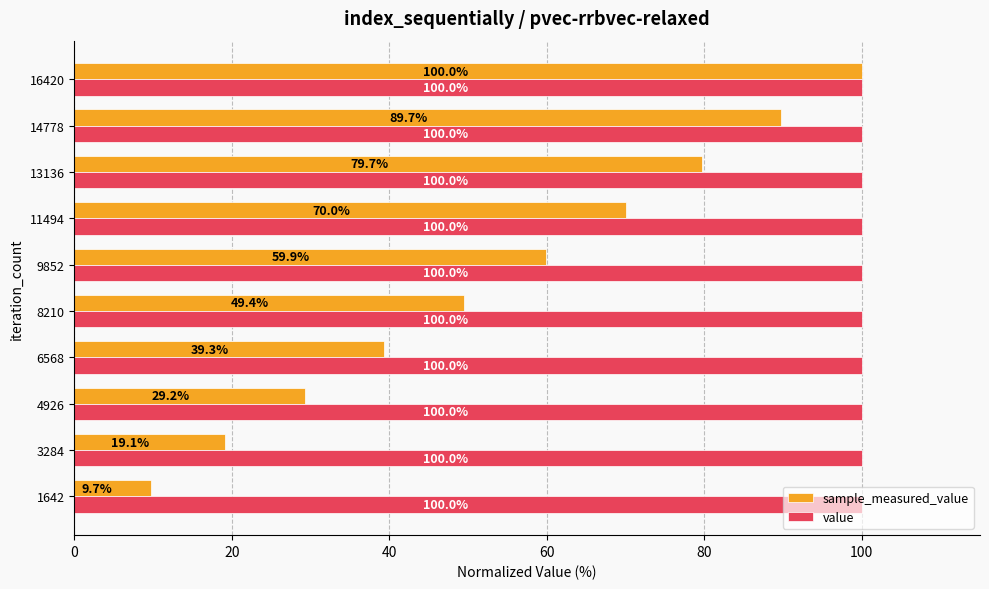

What is the sum of the value values at 8210 and 9852?

200.0